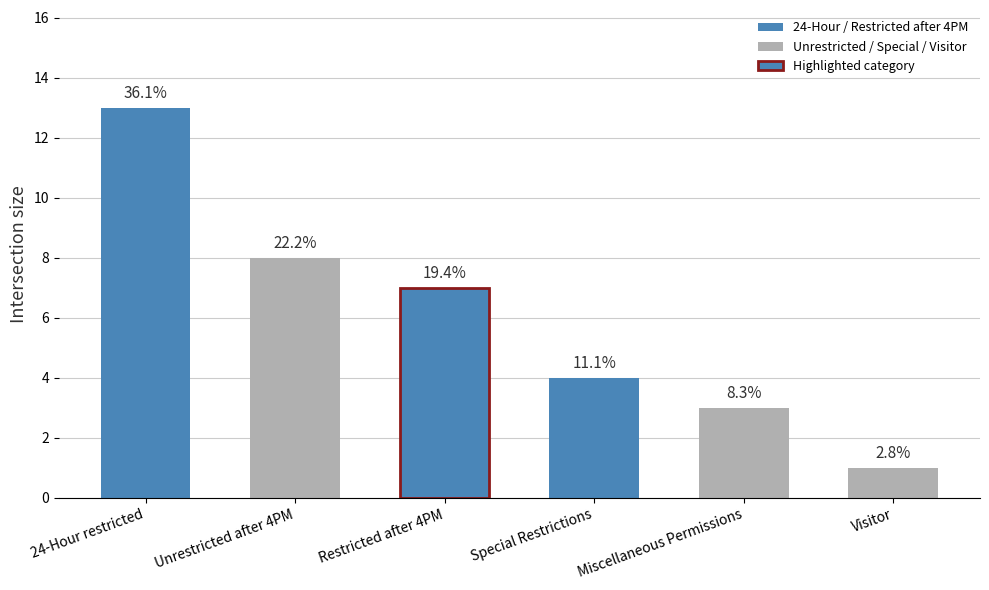

Which has a higher value, Restricted after 4PM or Unrestricted after 4PM?

Unrestricted after 4PM